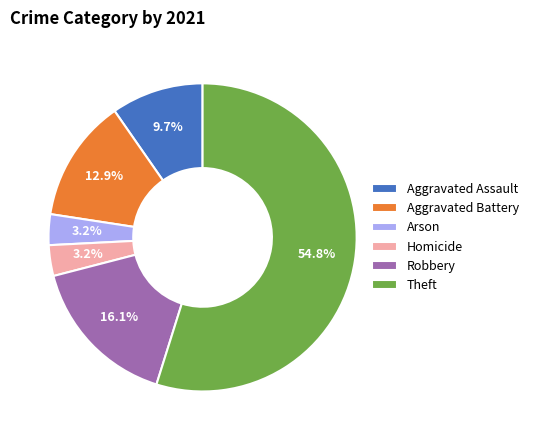

Does Homicide represent more than half of the total?

No